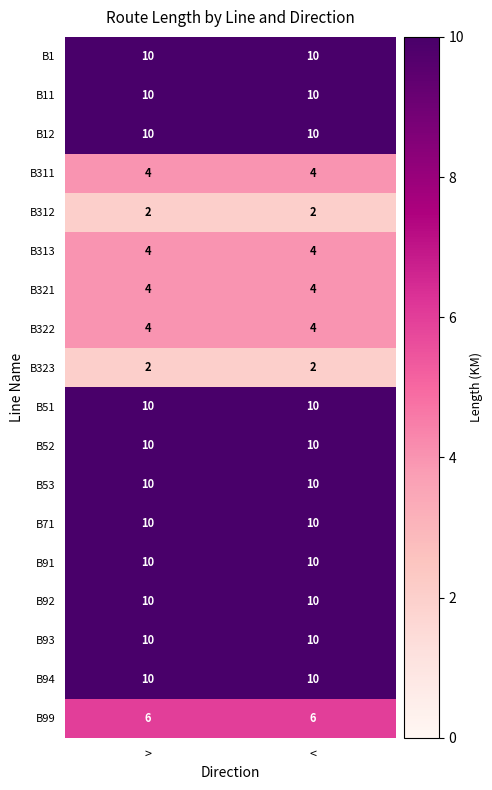

What is the spread (max minus min) of values at <?

8